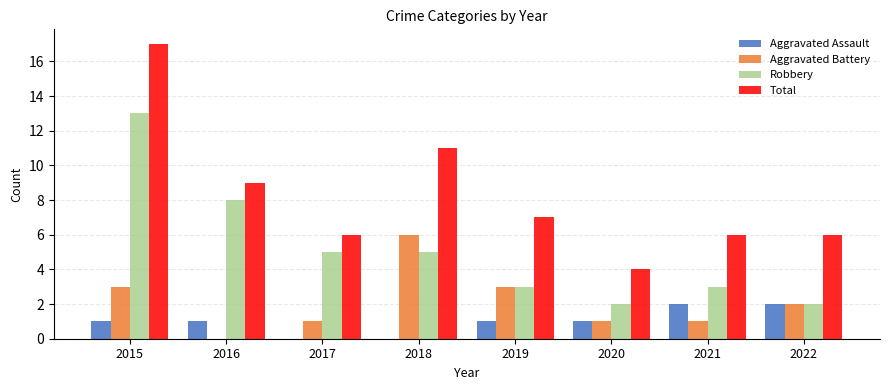

The Aggravated Battery series shows 2 at 2015. True or false?

False